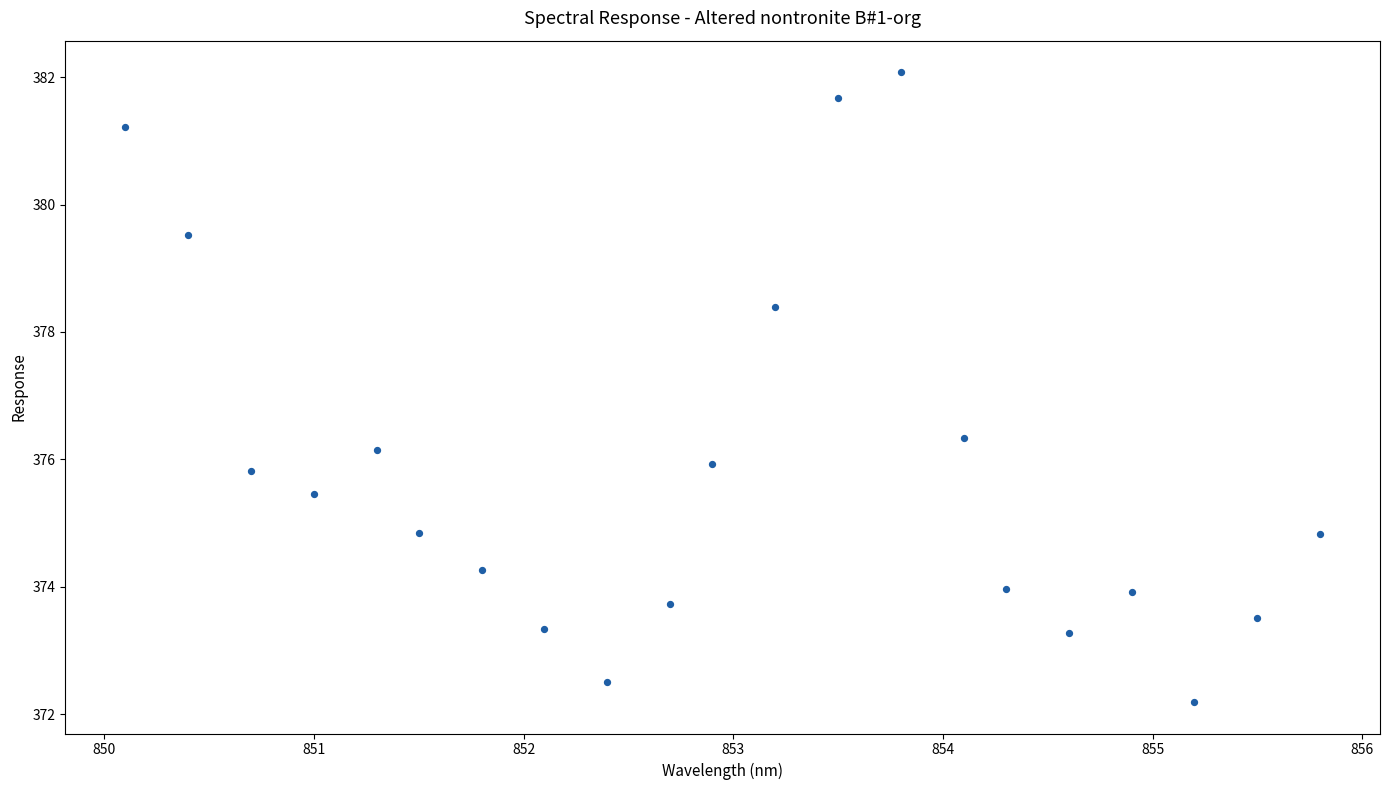

What is the range of Y values (max minus min)?

9.9